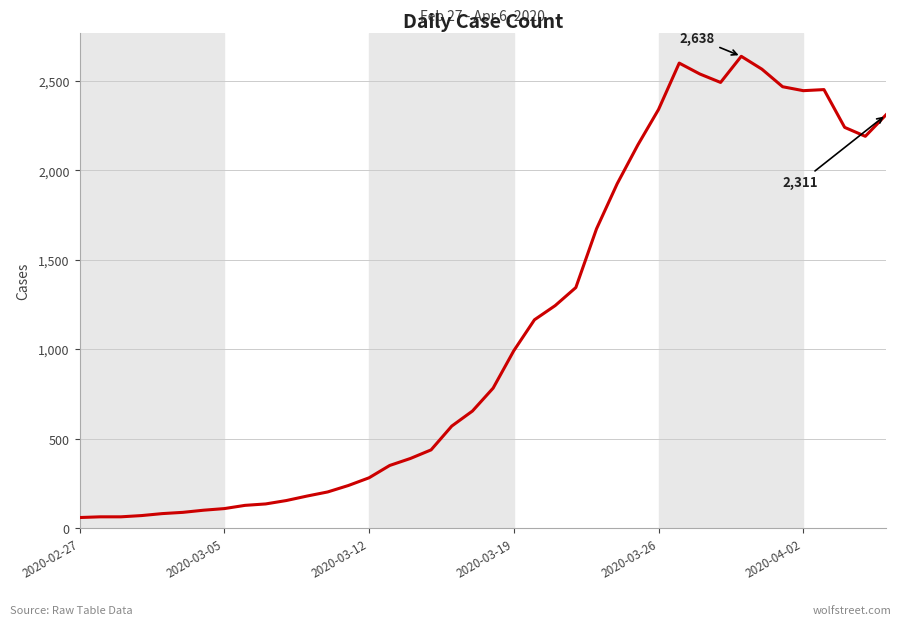

What is the smallest value displayed?

61